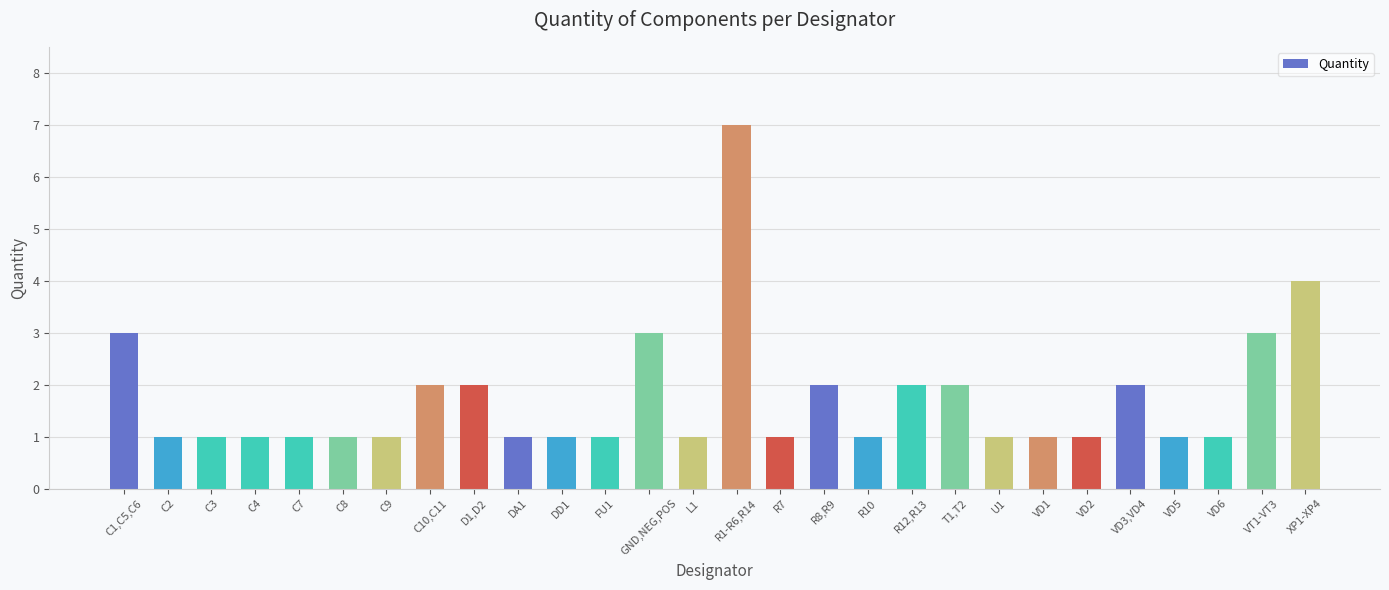

Does the chart contain stacked bars?

No